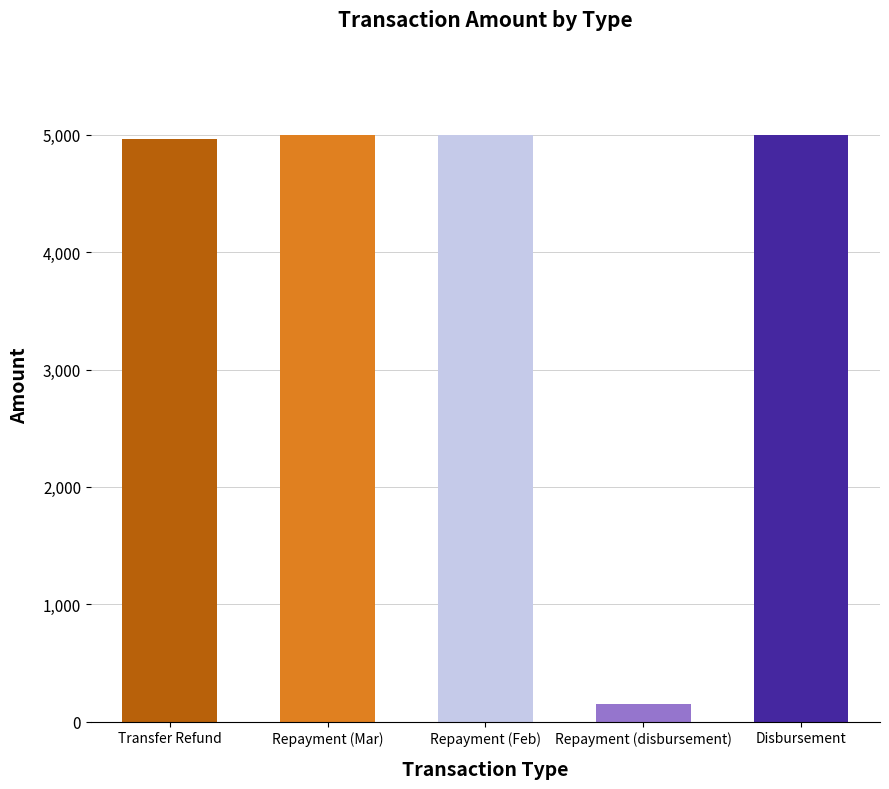

What is the smallest value displayed?

150.0